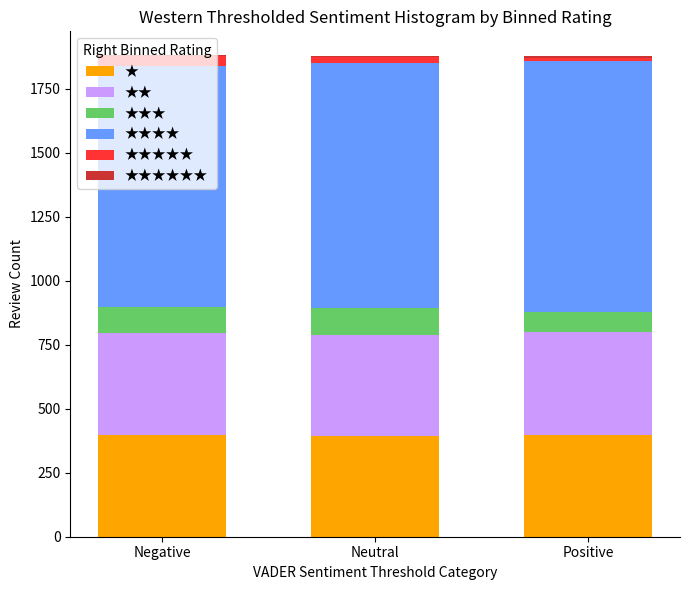

Count the number of categories in the chart.

3